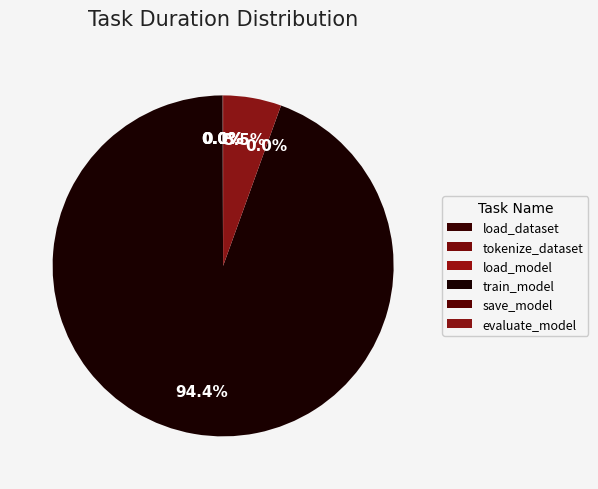

Count the number of slices in the pie.

6